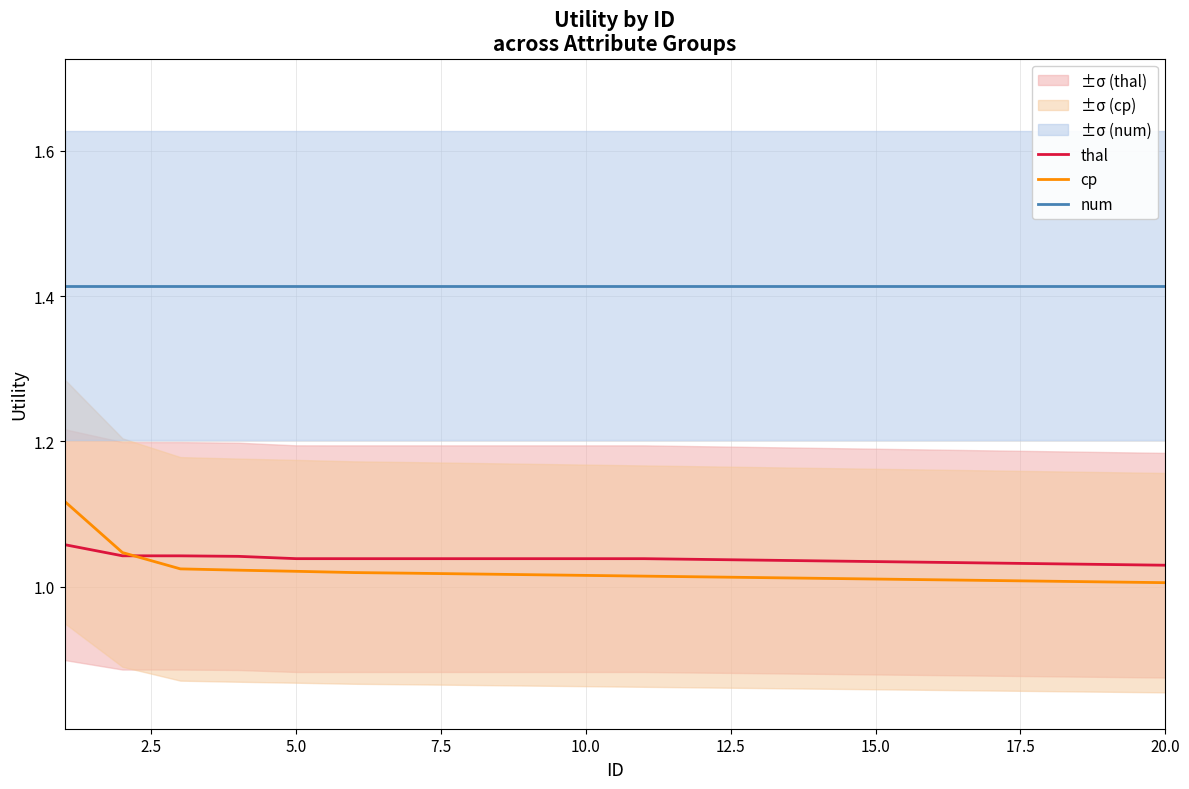

How many categories are shown in the chart?

20